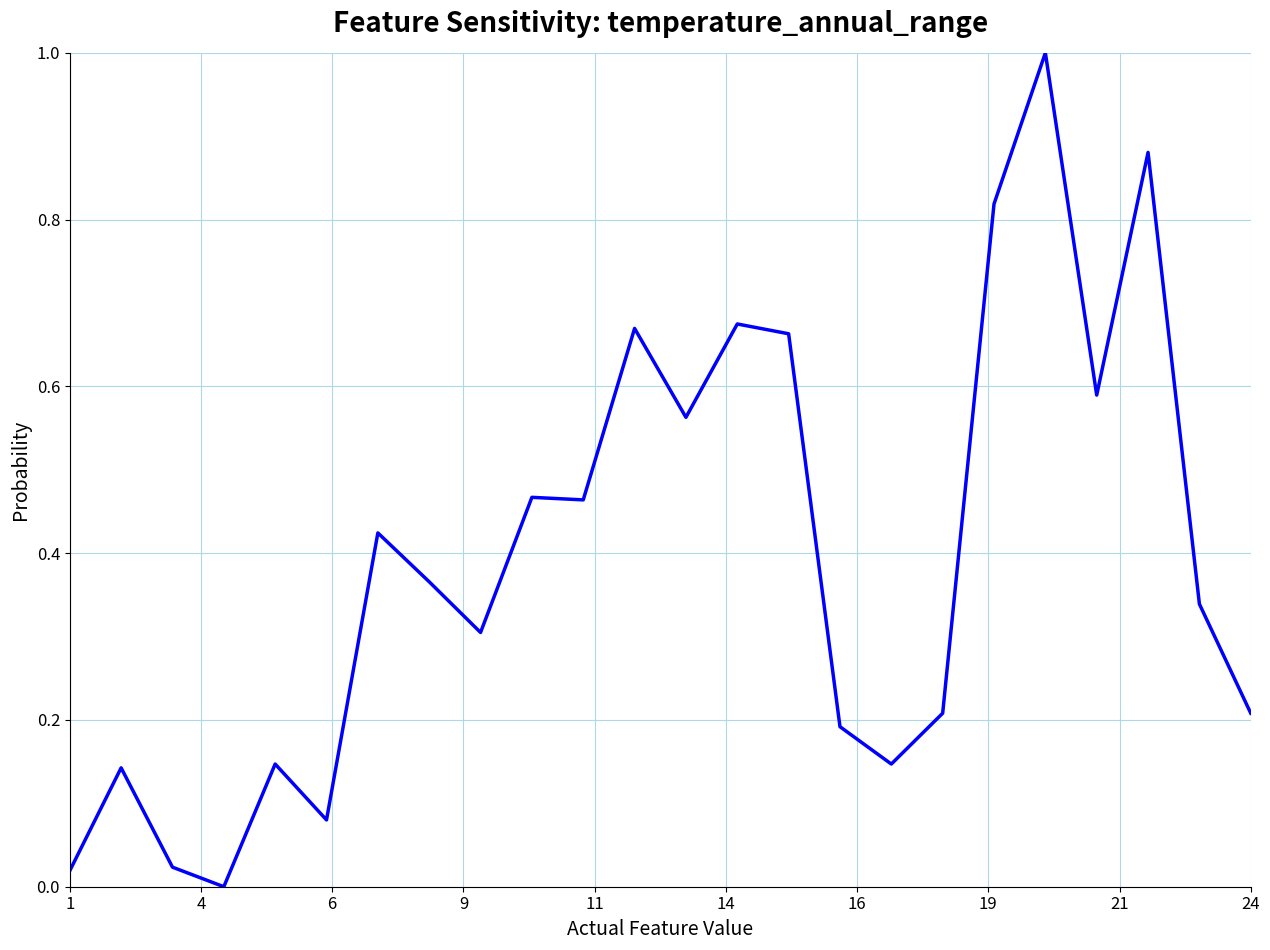

What is the greatest value displayed?

1.0